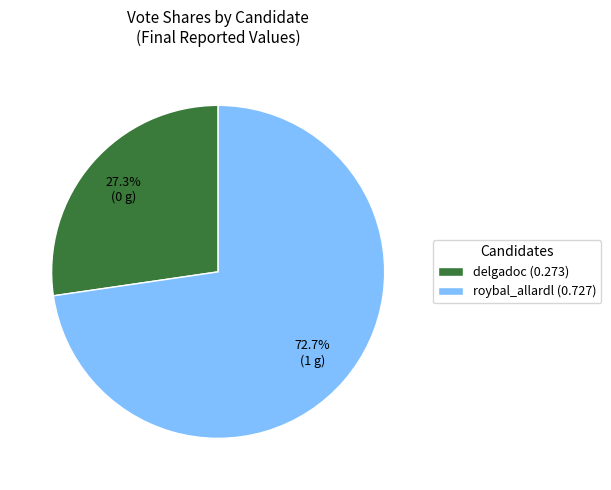

Which category has the biggest portion of the pie?

roybal_allardl